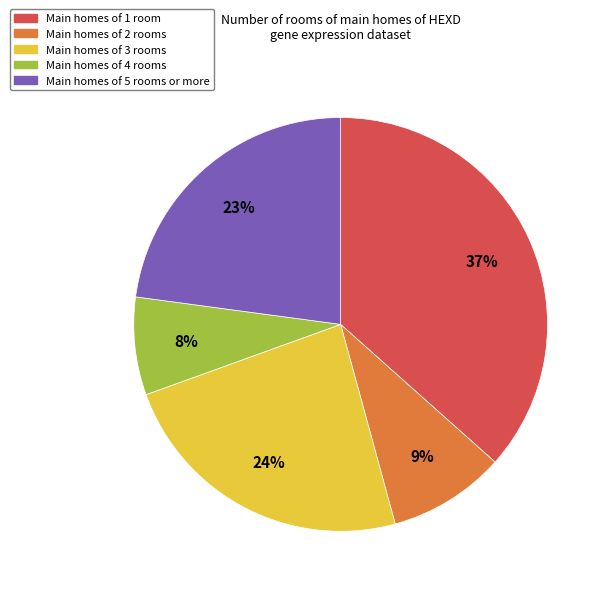

To the nearest percent, what is the average slice percentage?

20%